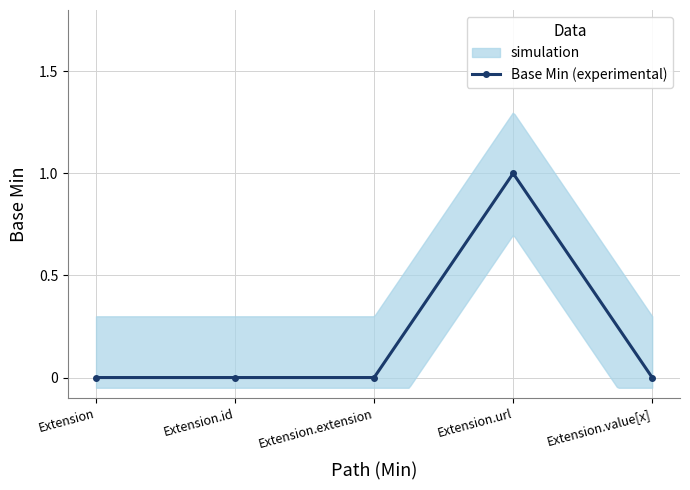

Rank the categories by value from lowest to highest.

Extension, Extension.id, Extension.extension, Extension.value[x], Extension.url